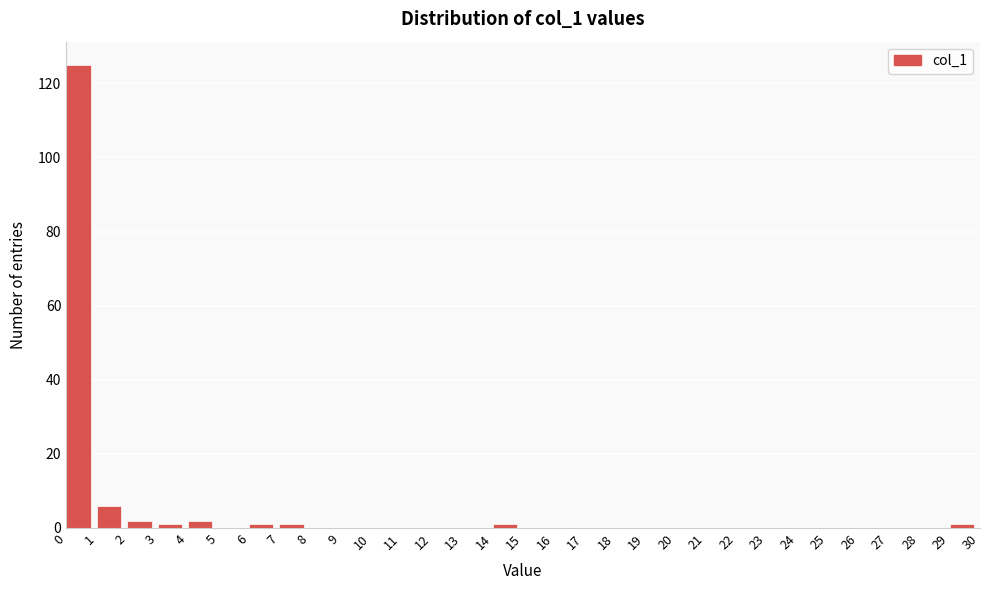

What is the height of the bar covering 0 to 1 on the x-axis? The values are not printed on the chart, so give them approximately, as read against the axis.

126